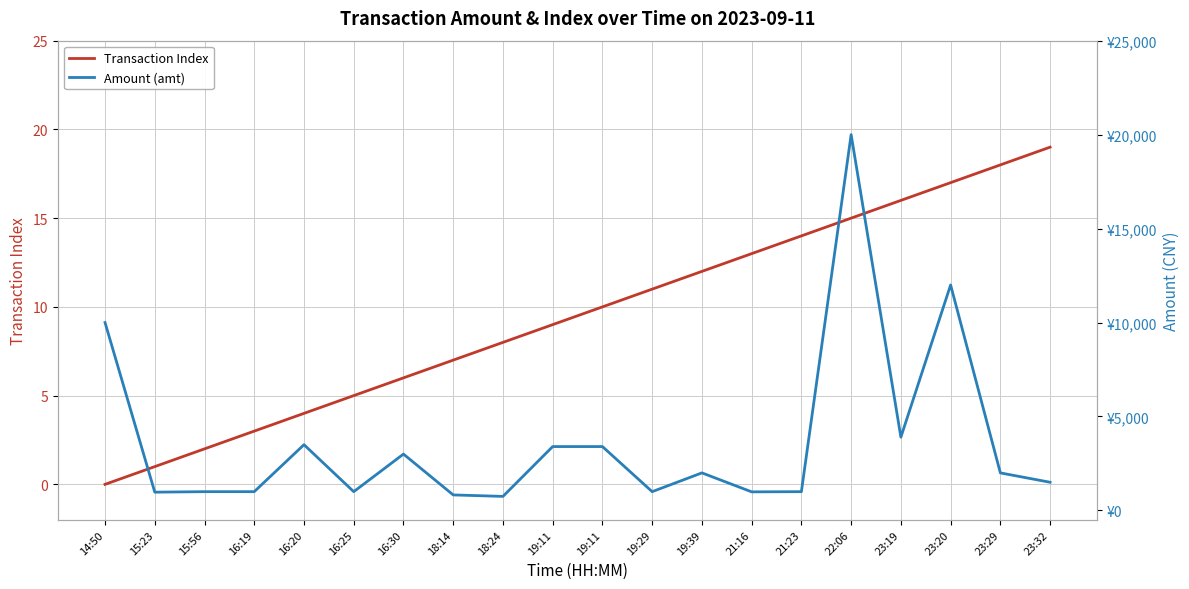

What are all the series names shown in the legend?

Transaction Index, Amount (amt)